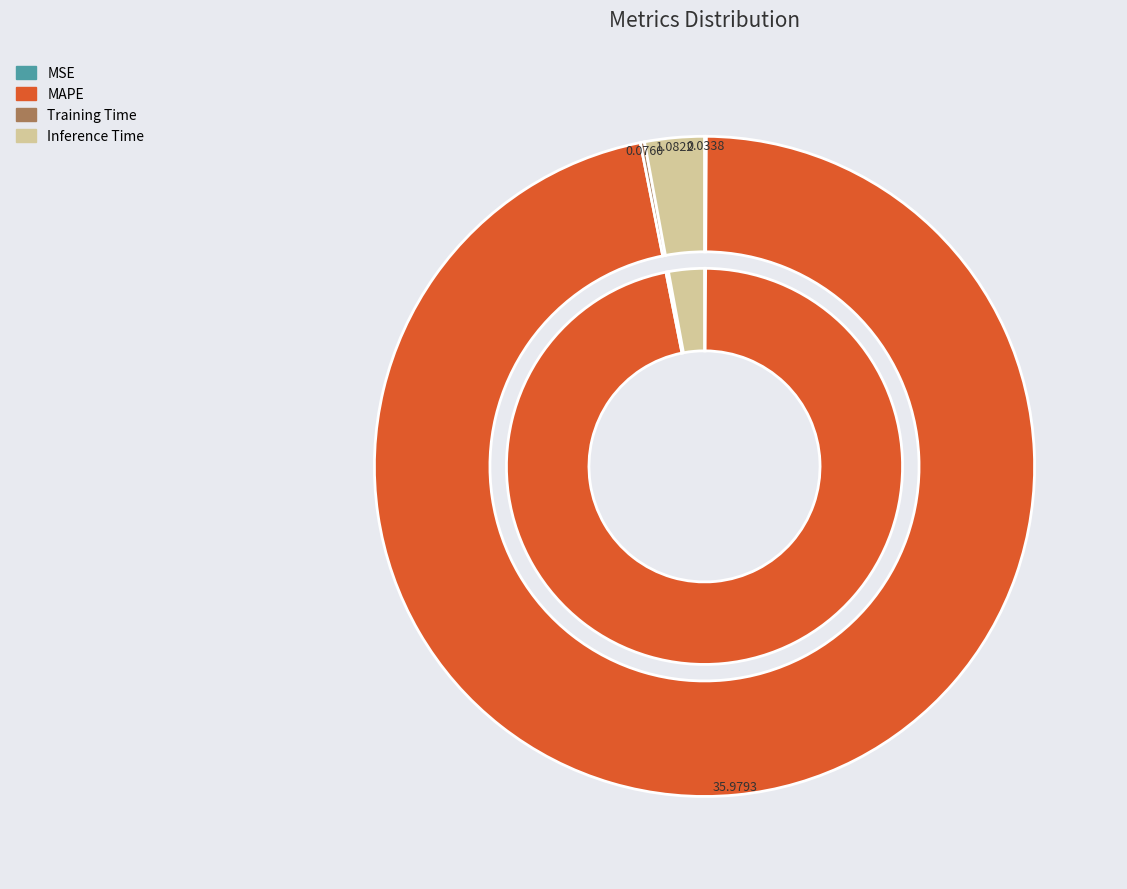

Is it true that MSE is 5% of the pie?

False